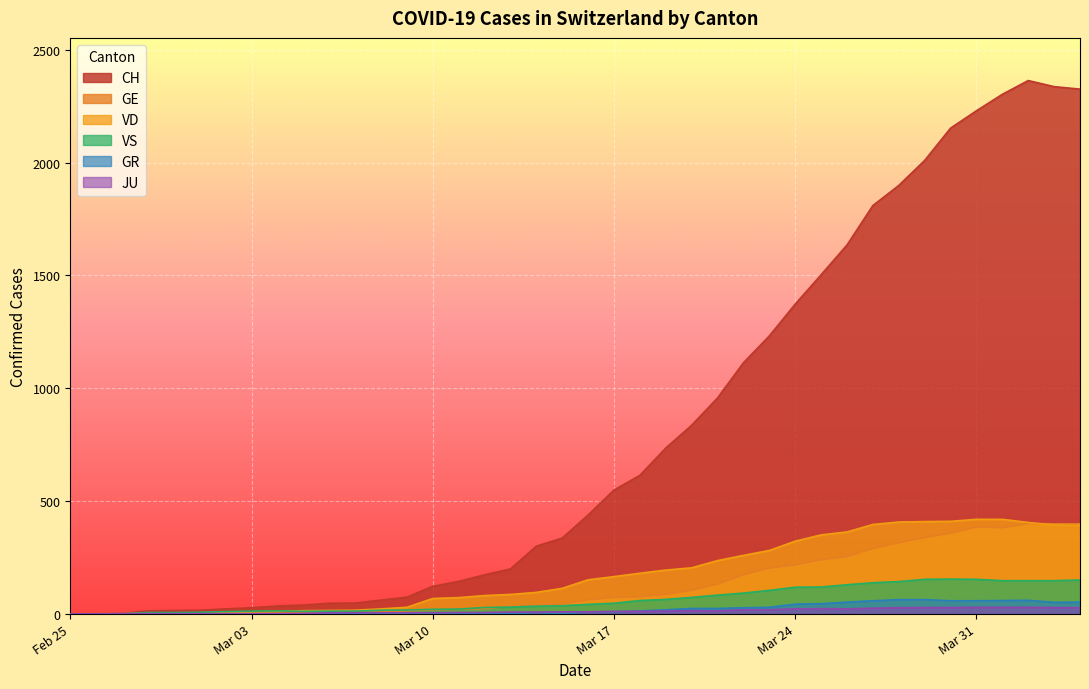

What is the maximum value for GE?

400